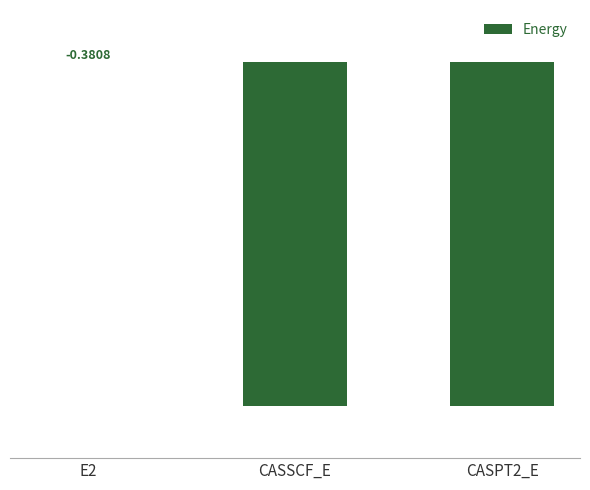

Does the chart contain stacked bars?

No